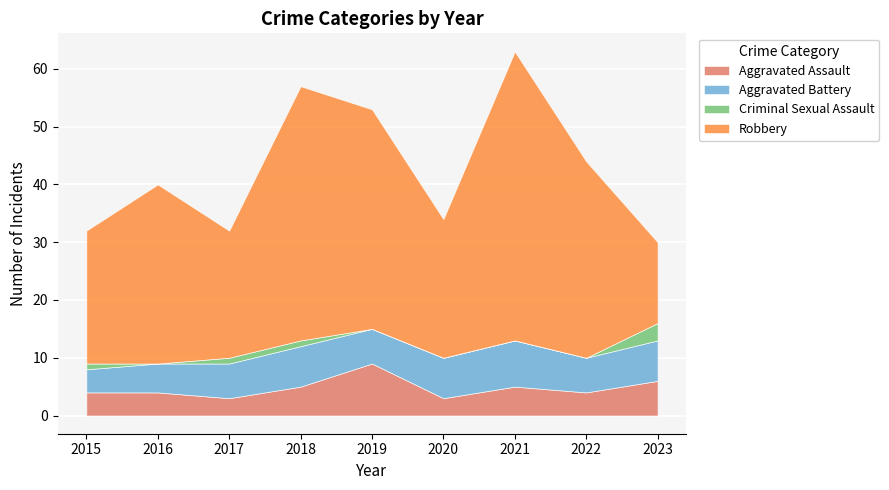

At which label does Aggravated Battery first exceed 6?

2018